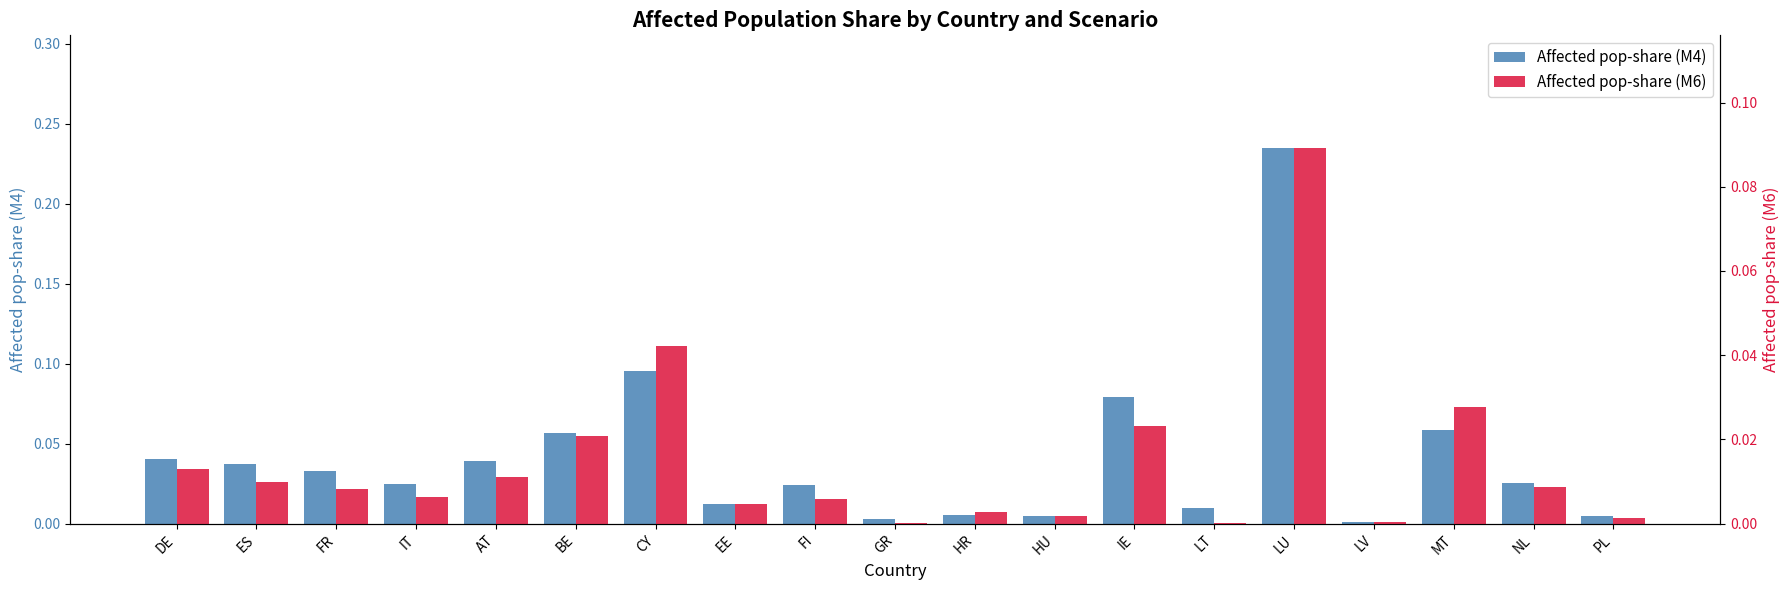

Rank the categories by Affected pop-share (M4) value from lowest to highest.

LV, GR, HU, PL, HR, LT, EE, FI, IT, NL, FR, ES, AT, DE, BE, MT, IE, CY, LU